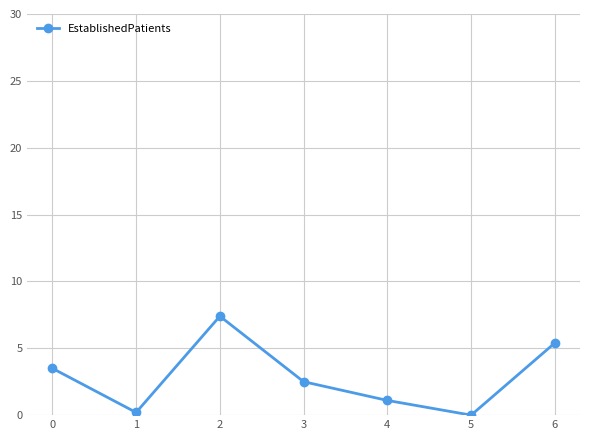

What is the difference between the maximum and second lowest values?

7.2